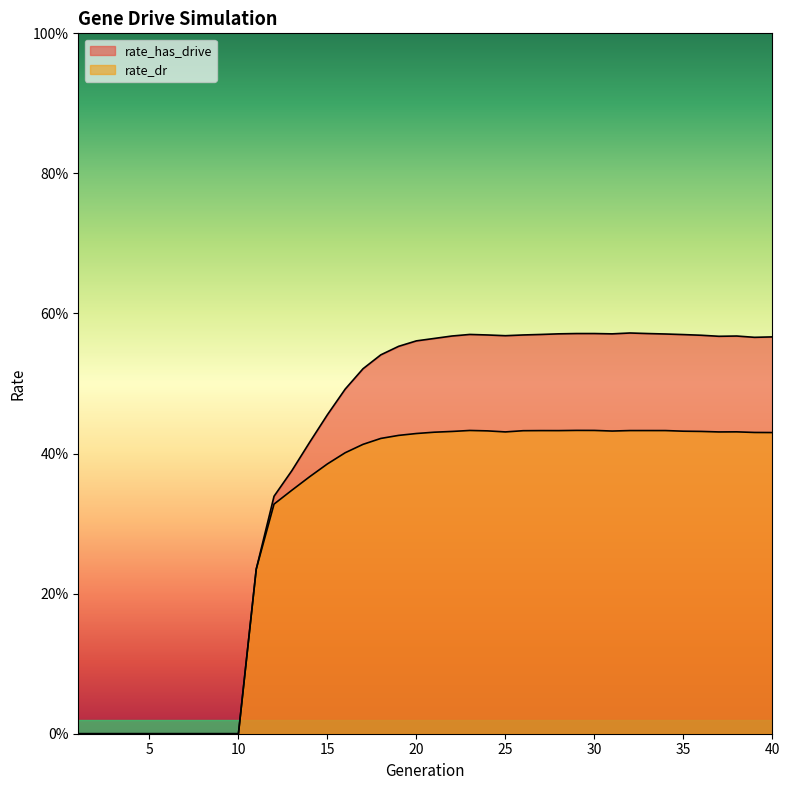

How many positive values does the rate_dr series have?

30